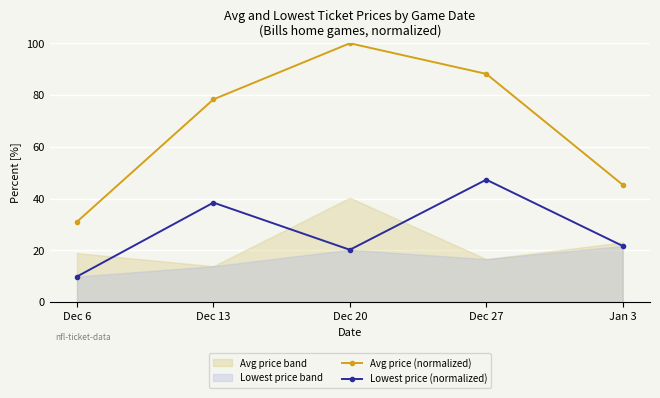

Rank the categories by Avg price (normalized) value from lowest to highest.

Dec 6, Jan 3, Dec 13, Dec 27, Dec 20